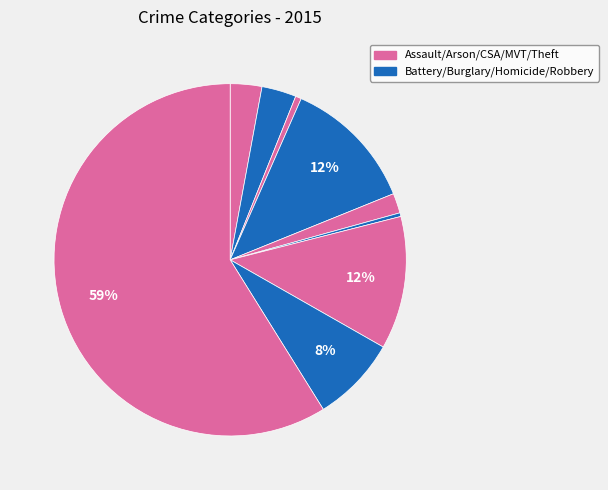

How many slices are in this pie chart?

9